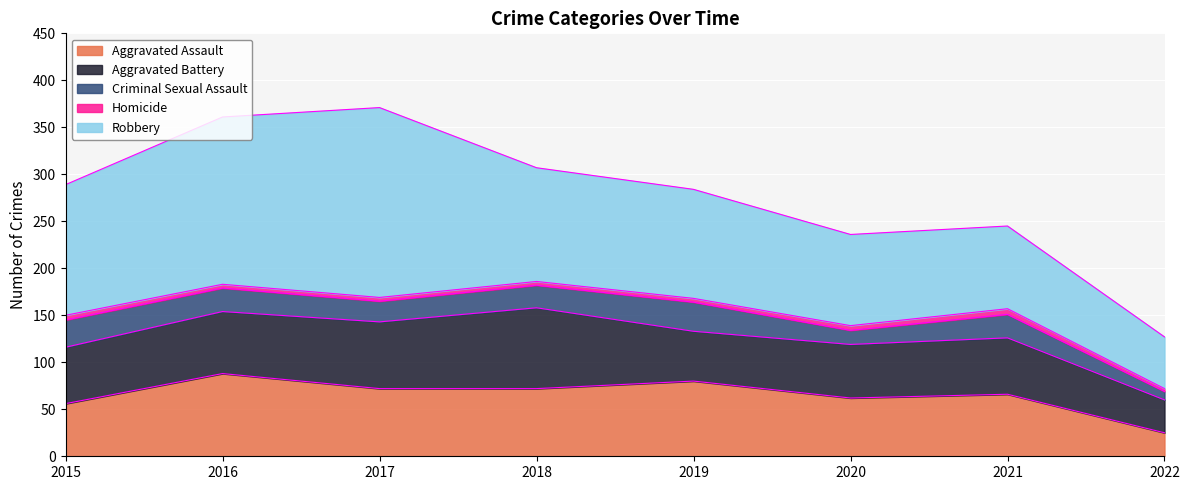

What is the value of the Homicide point at the 1st from the left?

5